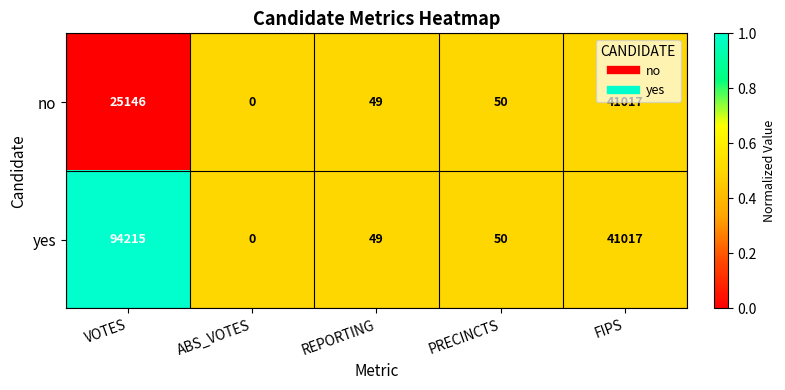

Is the value of no at REPORTING greater than the value of yes at FIPS?

No